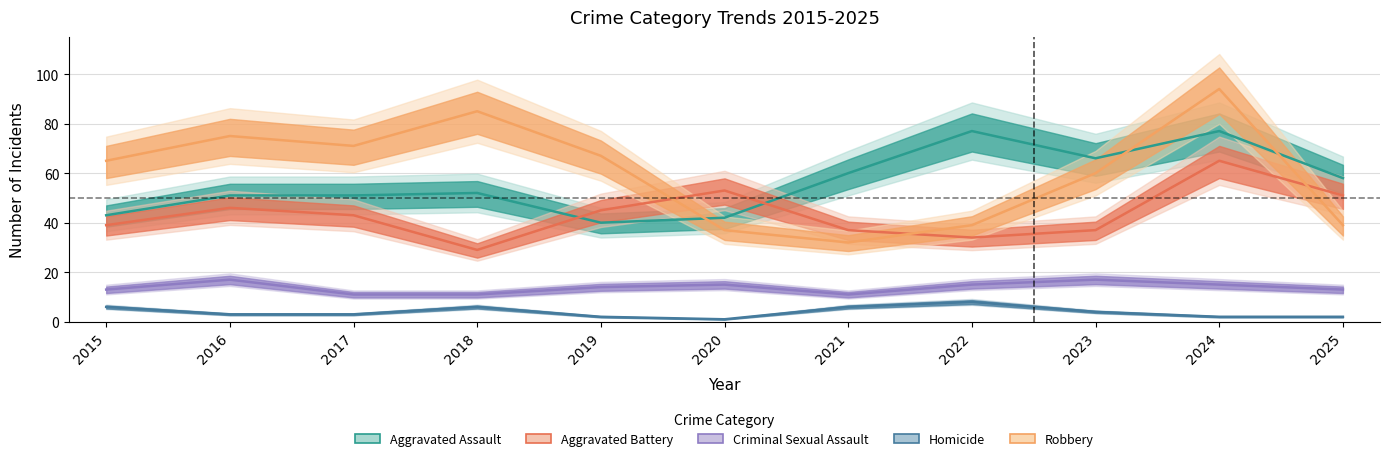

List the labels in order of Homicide value, largest first.

2022, 2015, 2018, 2021, 2023, 2016, 2017, 2019, 2024, 2025, 2020